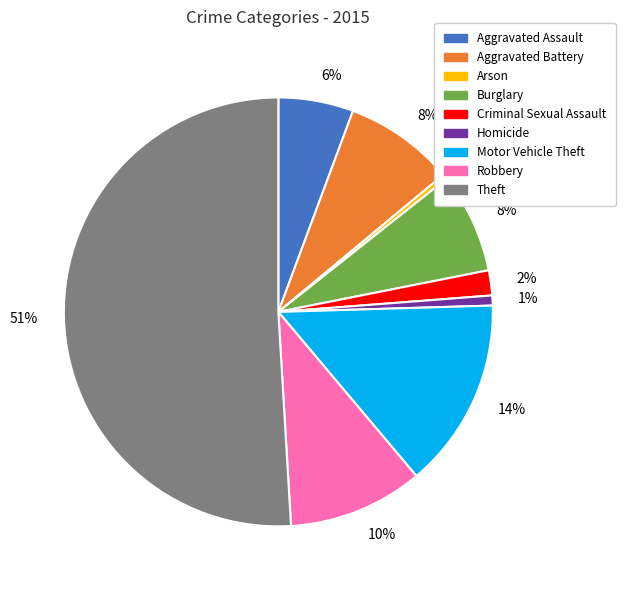

To the nearest percent, what is the average slice percentage?

11%